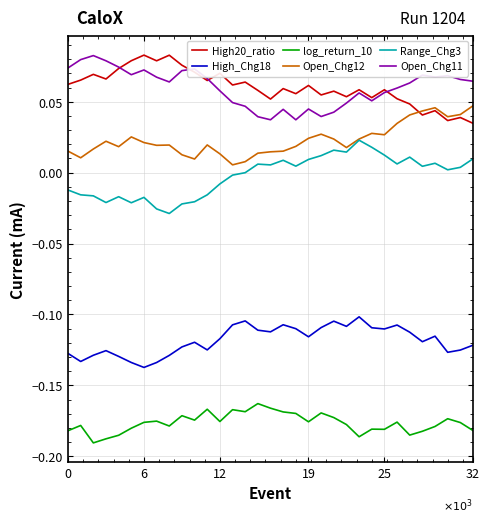

True or false: Open_Chg12 and Open_Chg11 intersect in this chart.

False